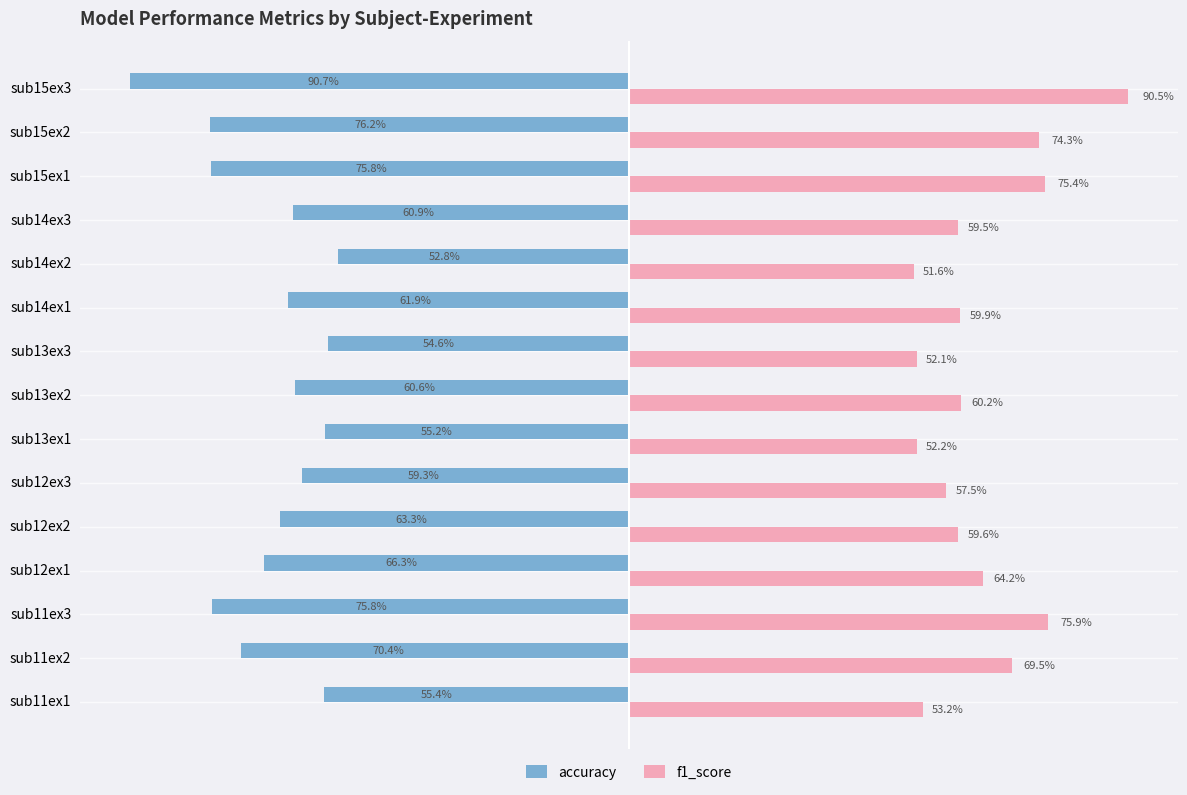

Between sub15ex2 and sub15ex3, which series saw the biggest shift?

f1_score